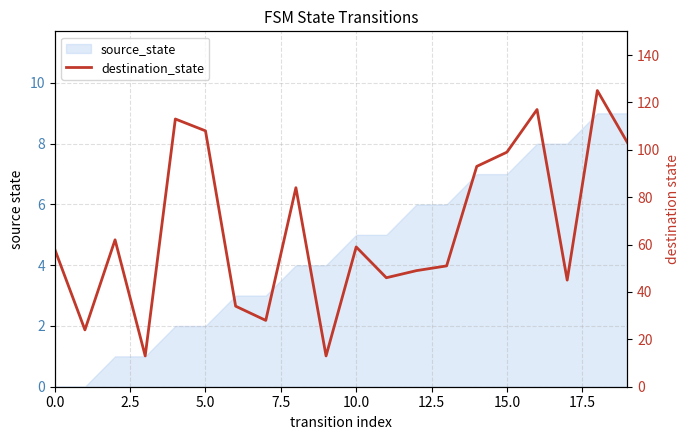

Count the number of values greater than 59.

9